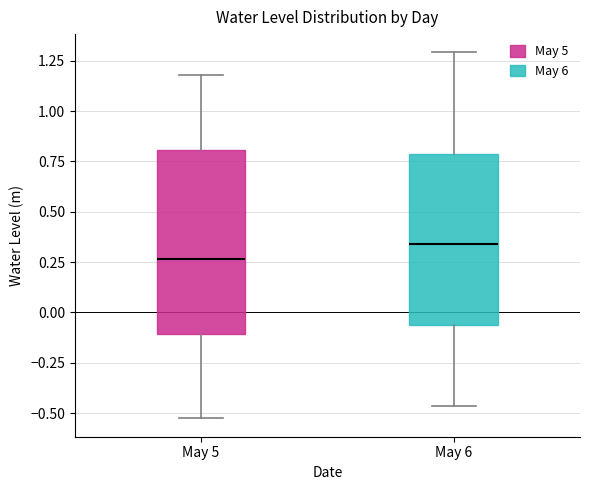

Reading left to right, read every box against the y-axis: the position of its median line, the range the box covers, and the ends of its whiskers. The values are not printed on the chart, so give them approximately, as read against the axis.

May 5: median 0.25, box -0.10 to 0.80, whiskers -0.55 to 1.20
May 6: median 0.35, box -0.05 to 0.80, whiskers -0.45 to 1.30